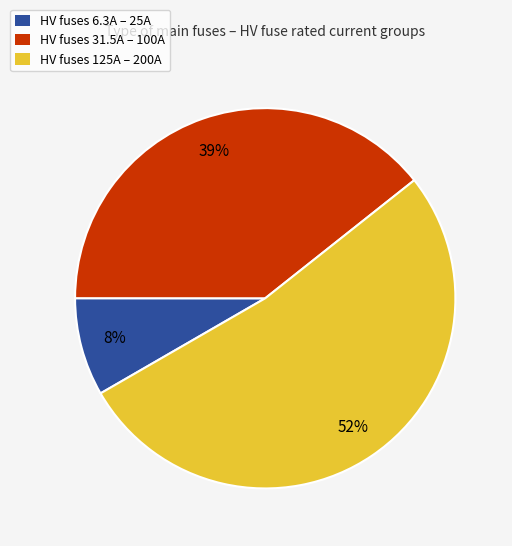

Which category has the smallest portion of the pie?

HV fuses 6.3A – 25A